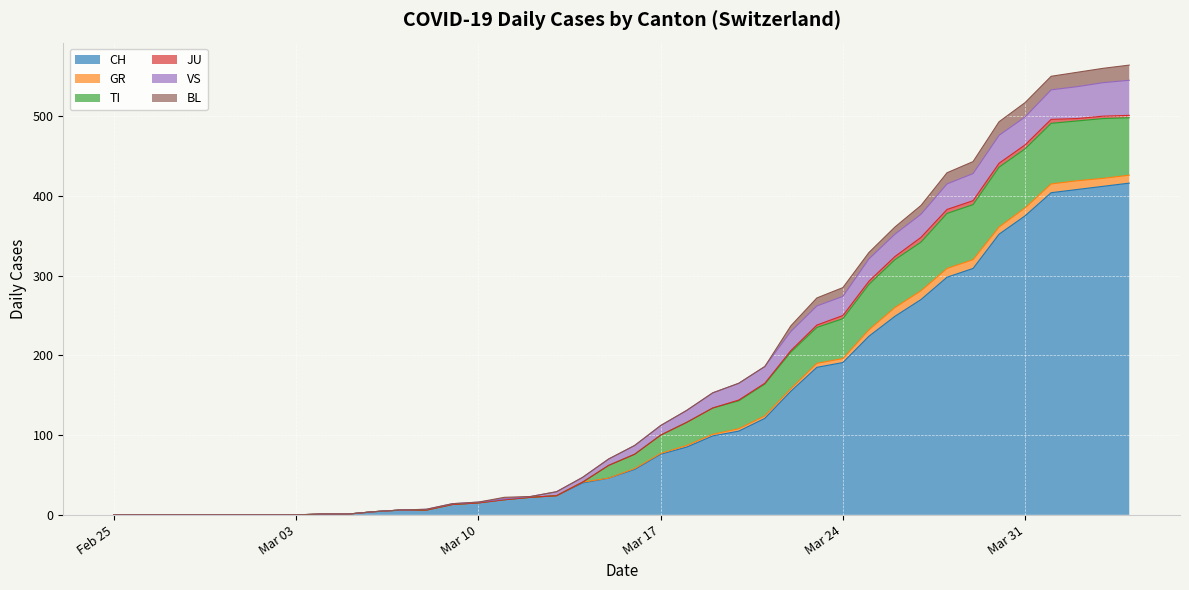

Is it true that CH equals 375 at Mar 31?

True